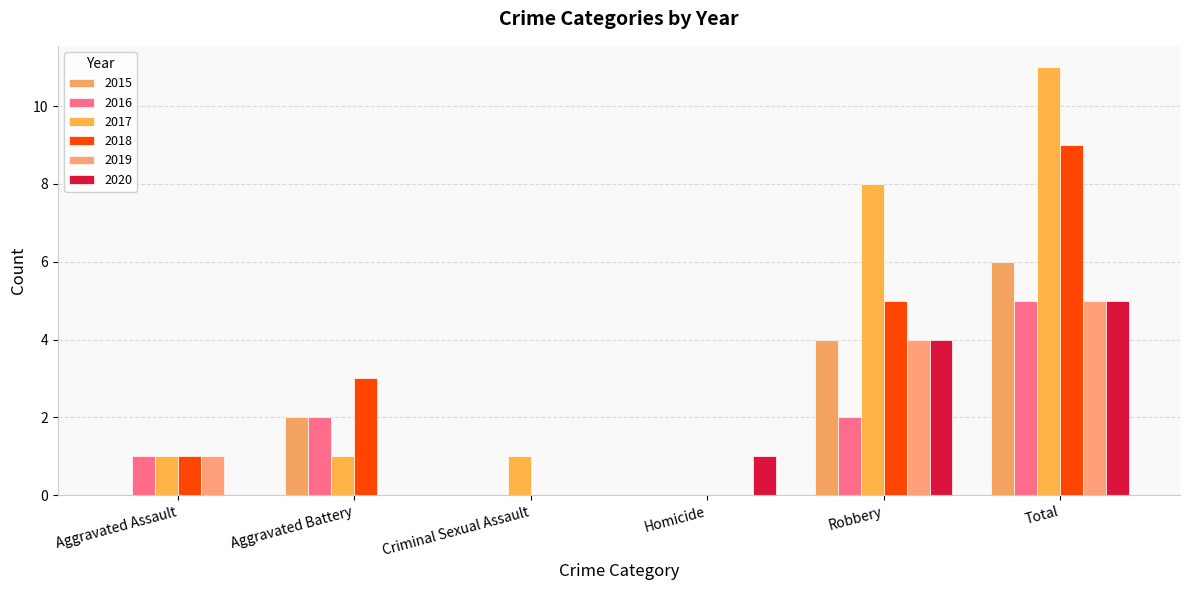

How many groups of bars are there?

6